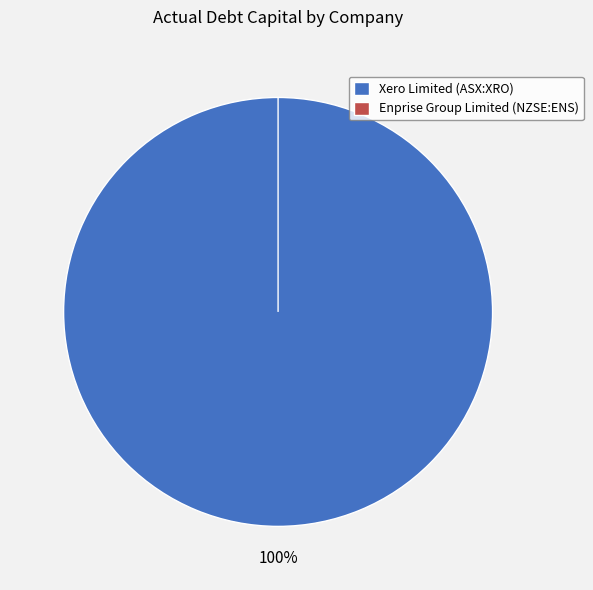

Which category has the smallest portion of the pie?

Enprise Group Limited (NZSE:ENS)